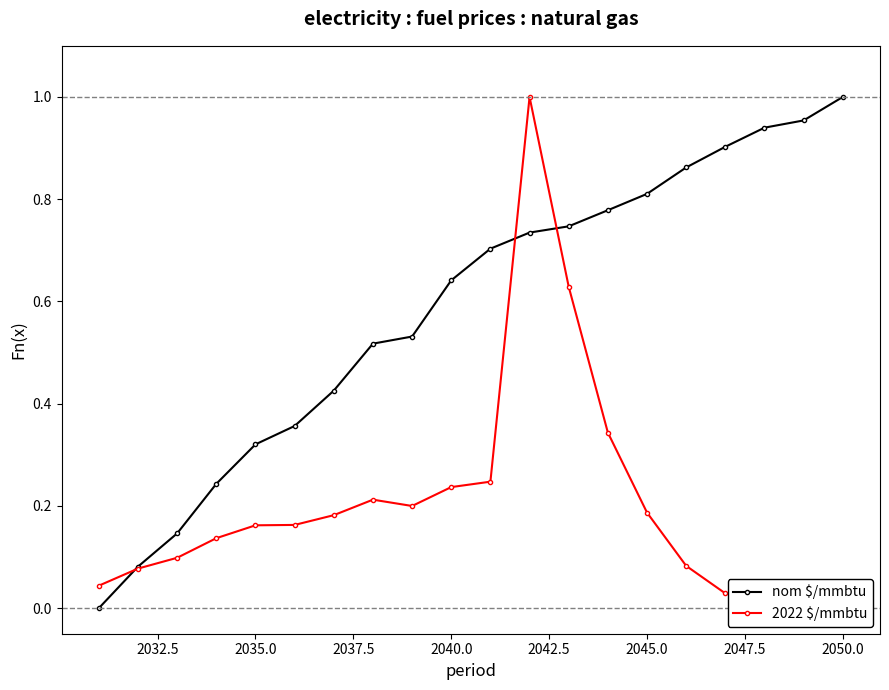

How many data points in nom $/mmbtu are above 0?

19